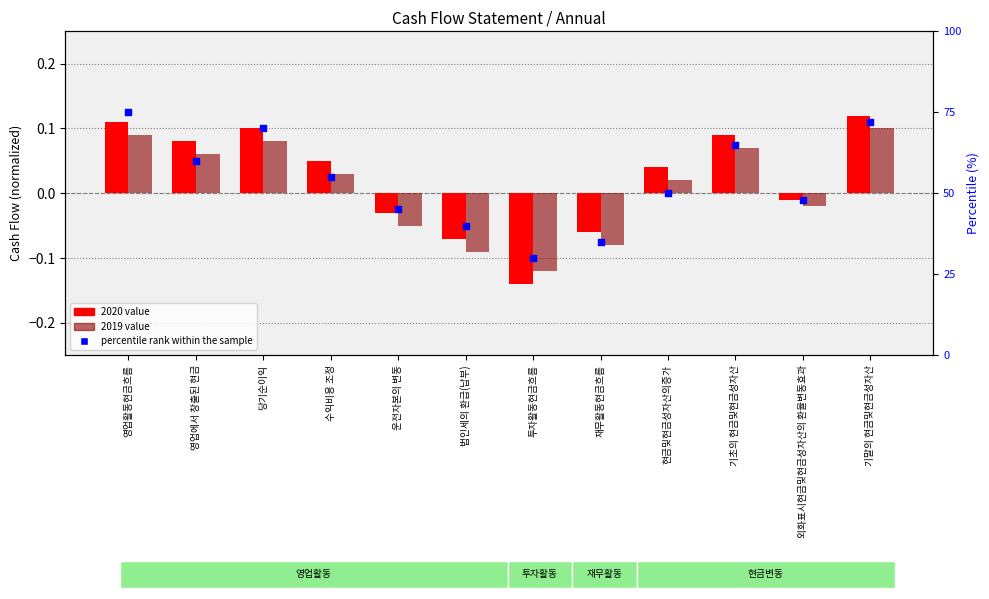

At which category is the sum across all series the highest?

영업활동현금흐름